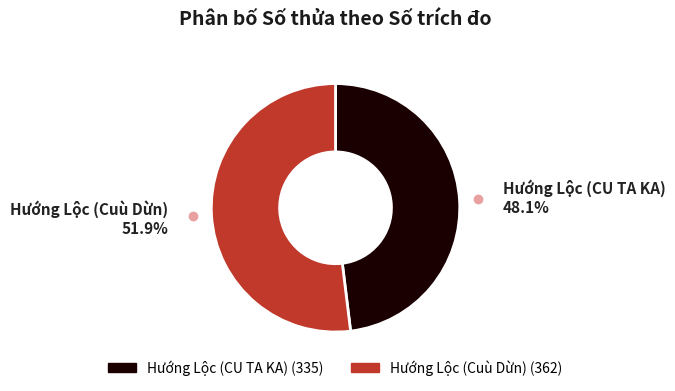

Is there a majority slice in this chart?

Yes